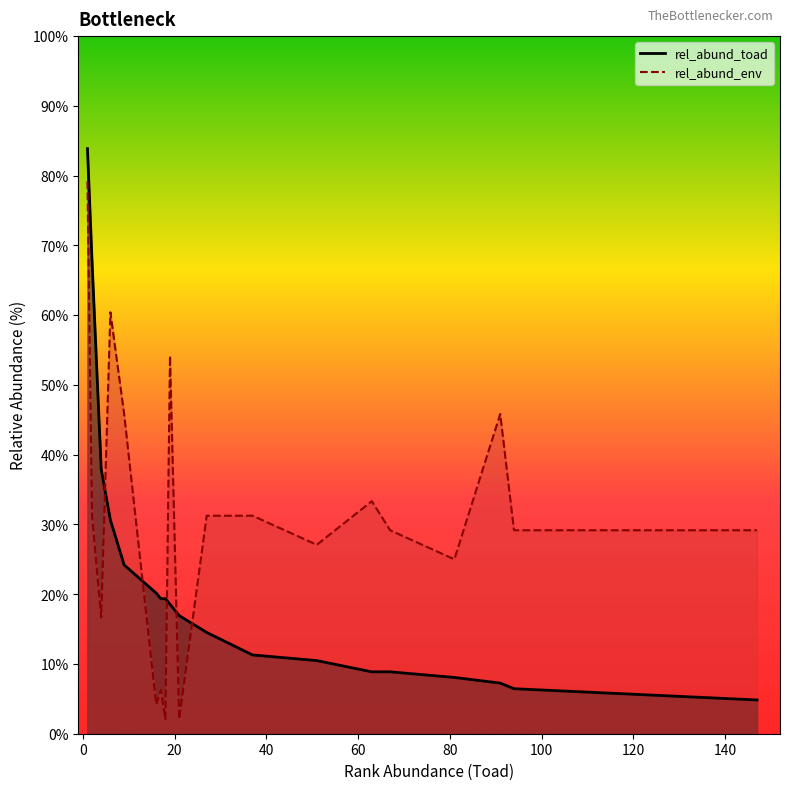

True or false: rel_abund_toad has a value of 20.2 at 16.

True